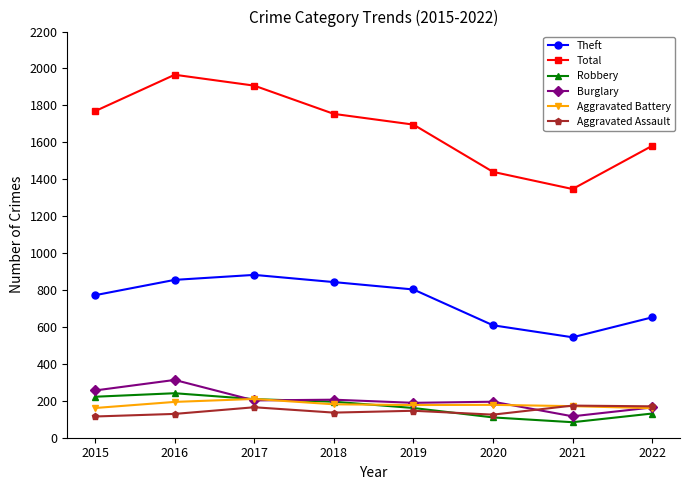

How many values in the Burglary series are below 202?

4